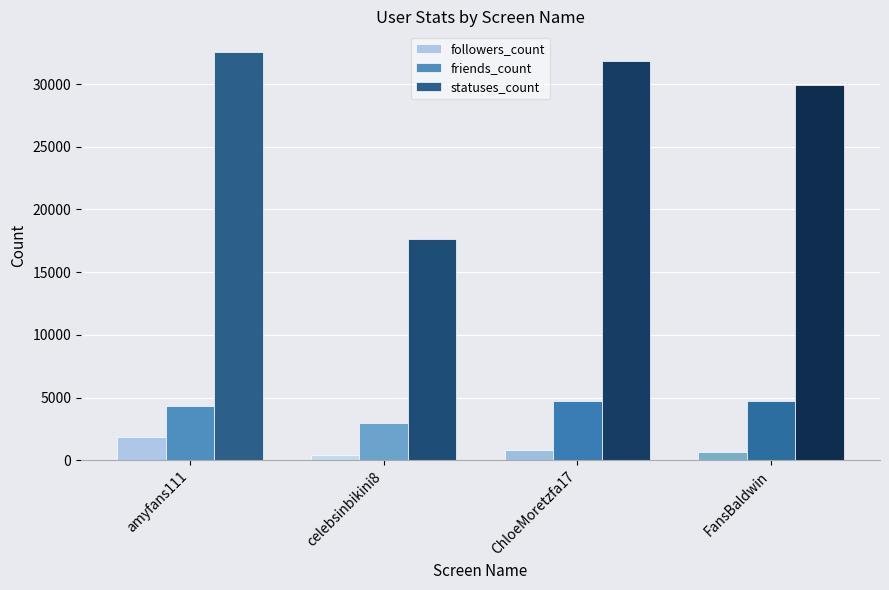

What is the value of the statuses_count bar at the 1st from the left?

32579